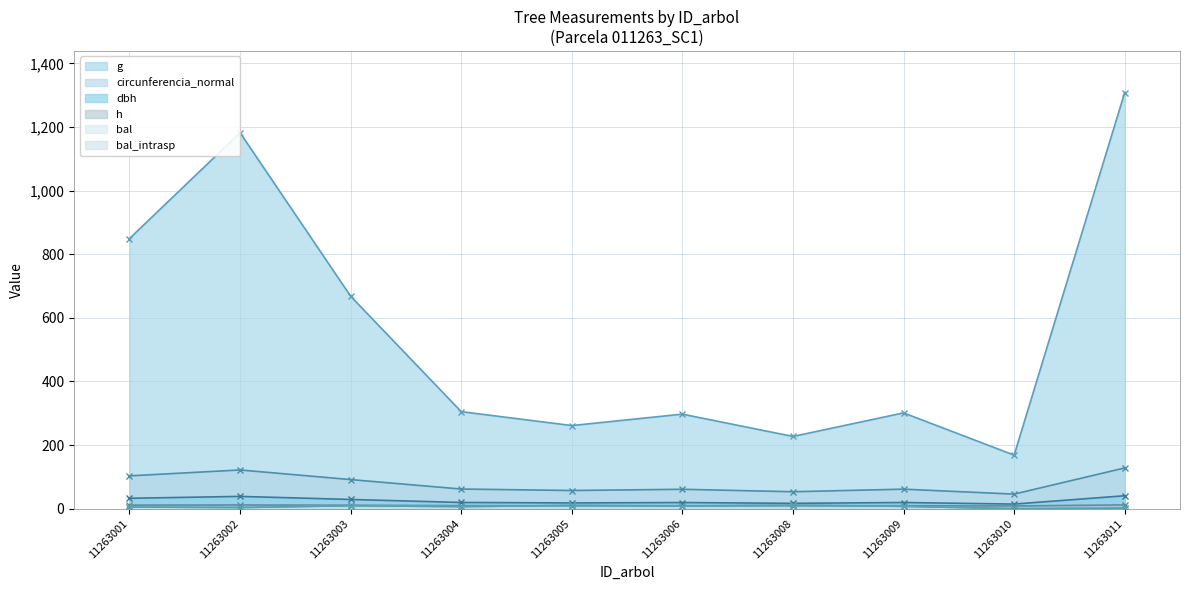

Is it true that circunferencia_normal equals 121.9 at 11263002?

True